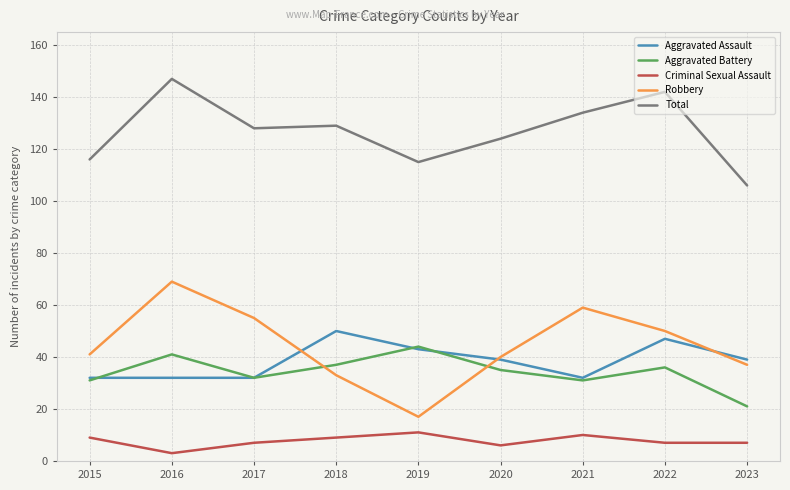

The value of Criminal Sexual Assault at 2018 is 9. True or false?

True